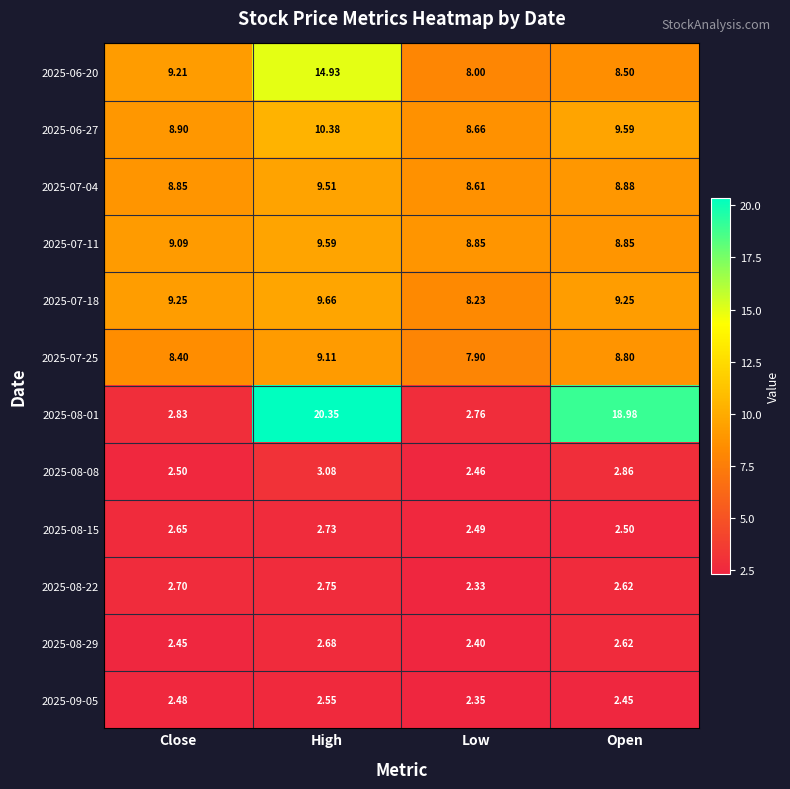

Where is 2025-09-05 nearest to the value 2?

Low